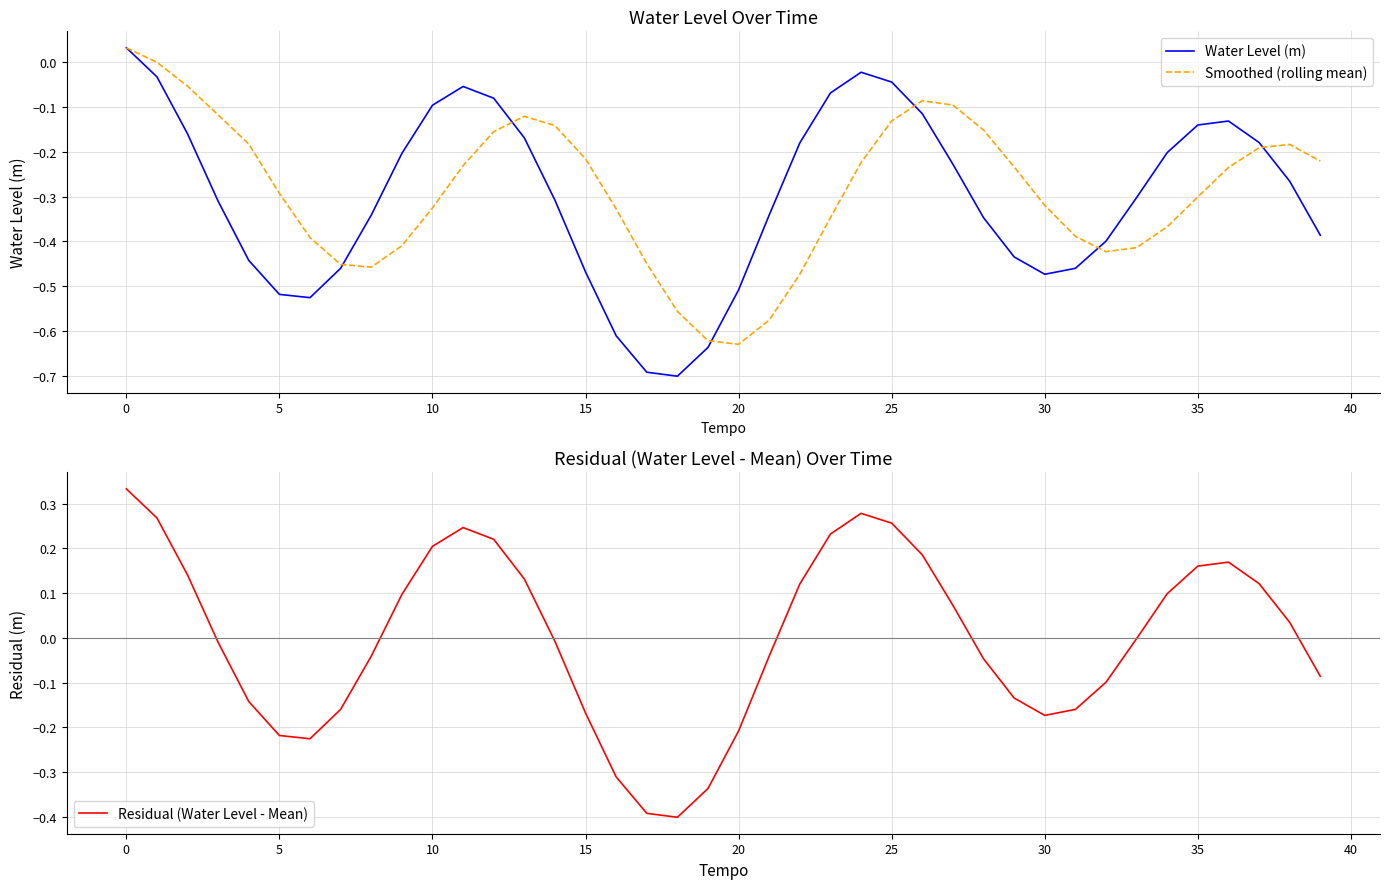

True or false: Smoothed (rolling mean) has more than 1 interior local peaks.

True